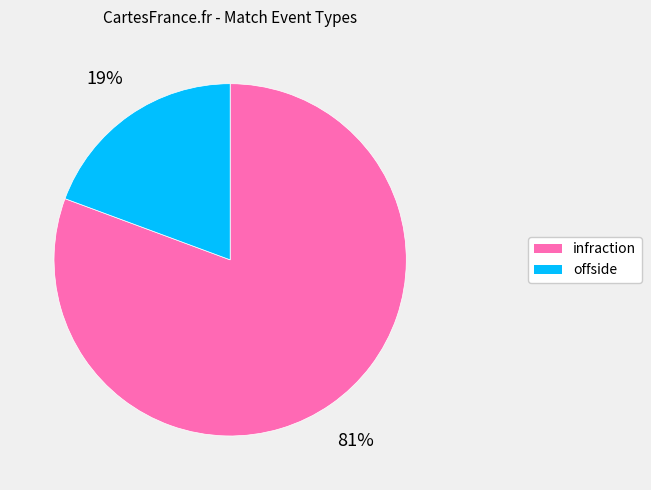

Does infraction account for over 50% of the chart?

Yes